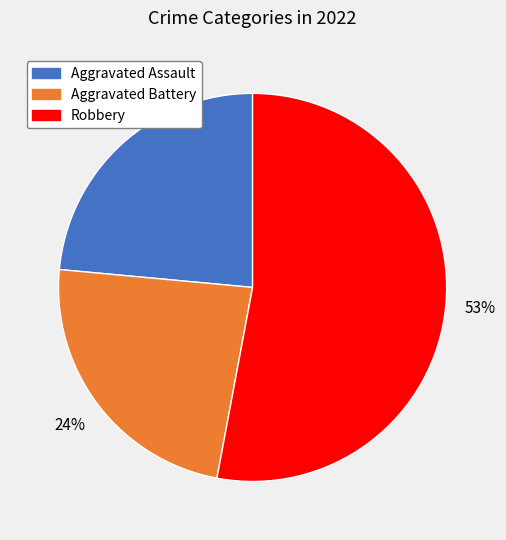

To the nearest percent, what is the average slice percentage?

33%